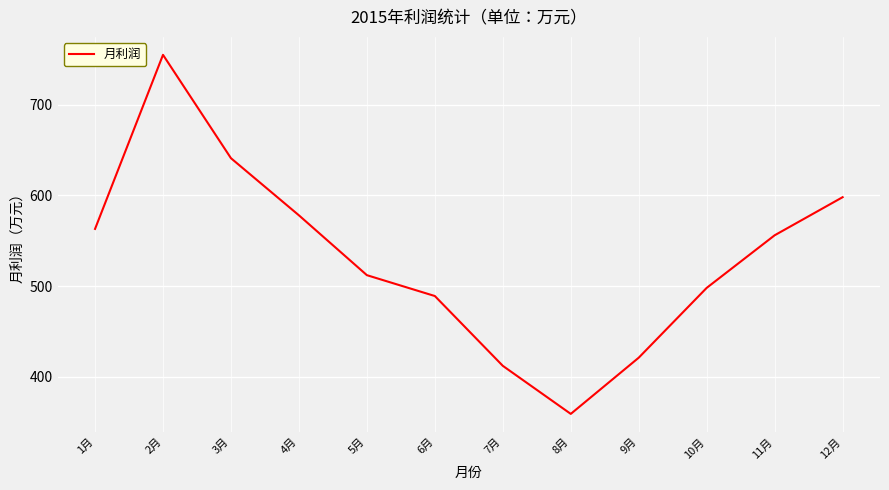

Count the number of data series in this chart.

1